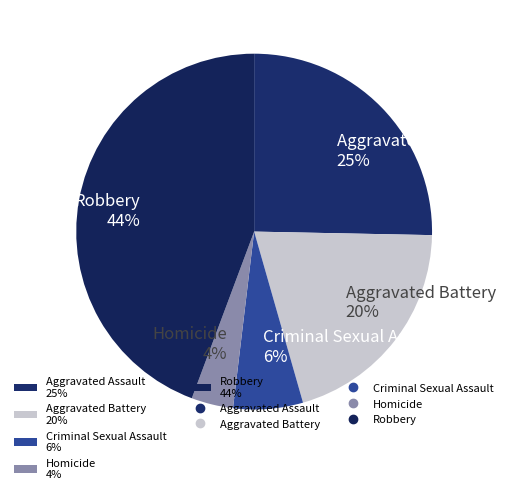

Approximately how many times larger is the value at Aggravated Assault 25% compared to Robbery 44%?

0.6